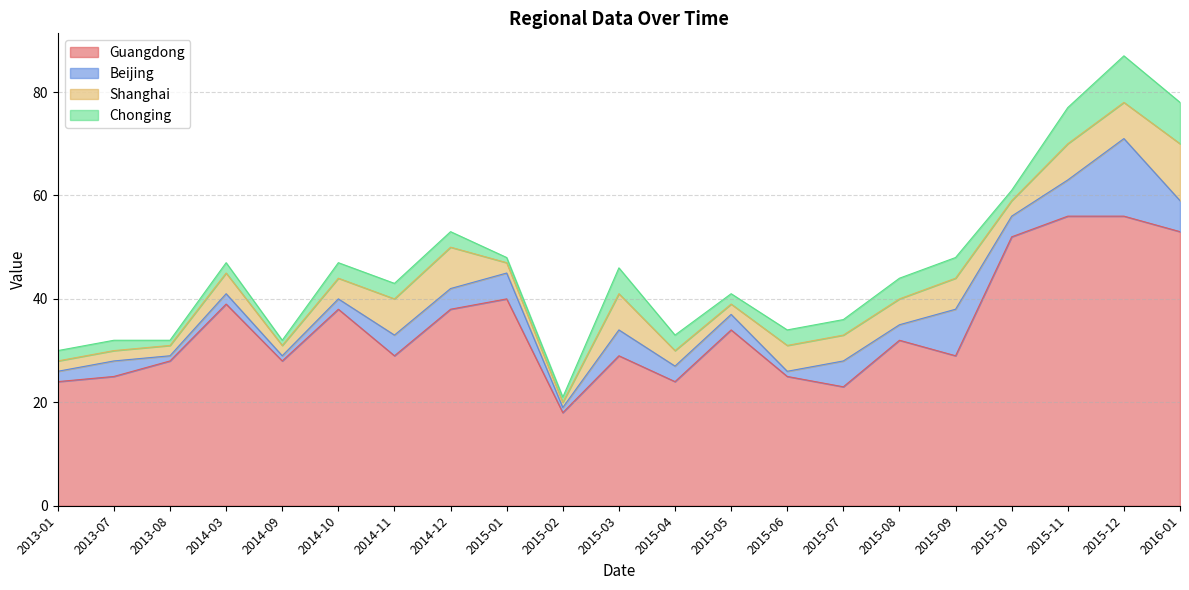

Count the Shanghai values in the range 2 to 7.

18